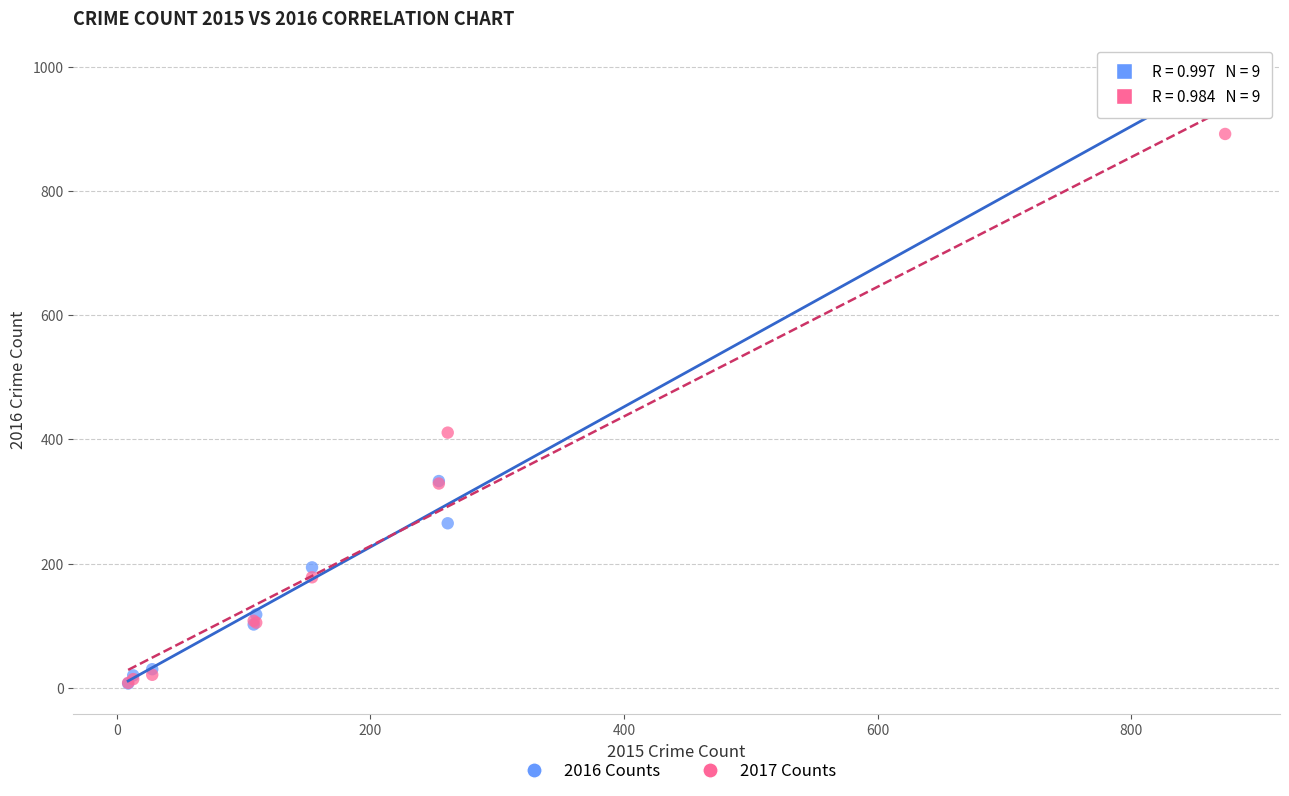

Across all series, what Y value is closest to 495?

411